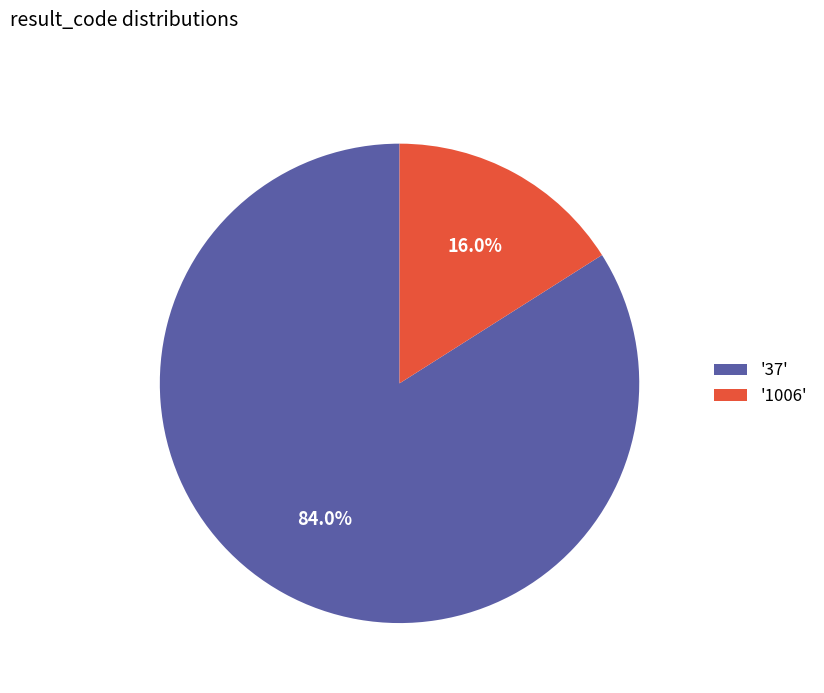

Does any single category account for the majority?

Yes